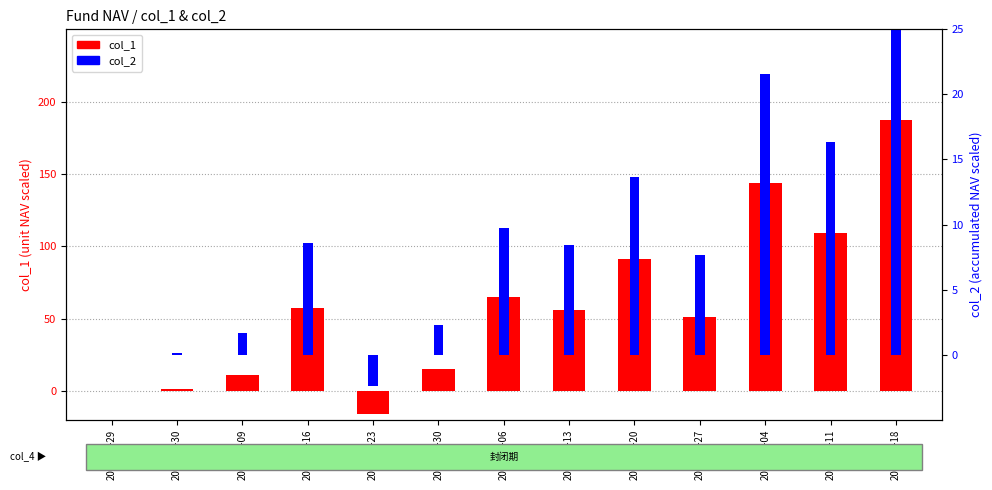

List the series in order of their overall mean, highest first.

col_1, col_2